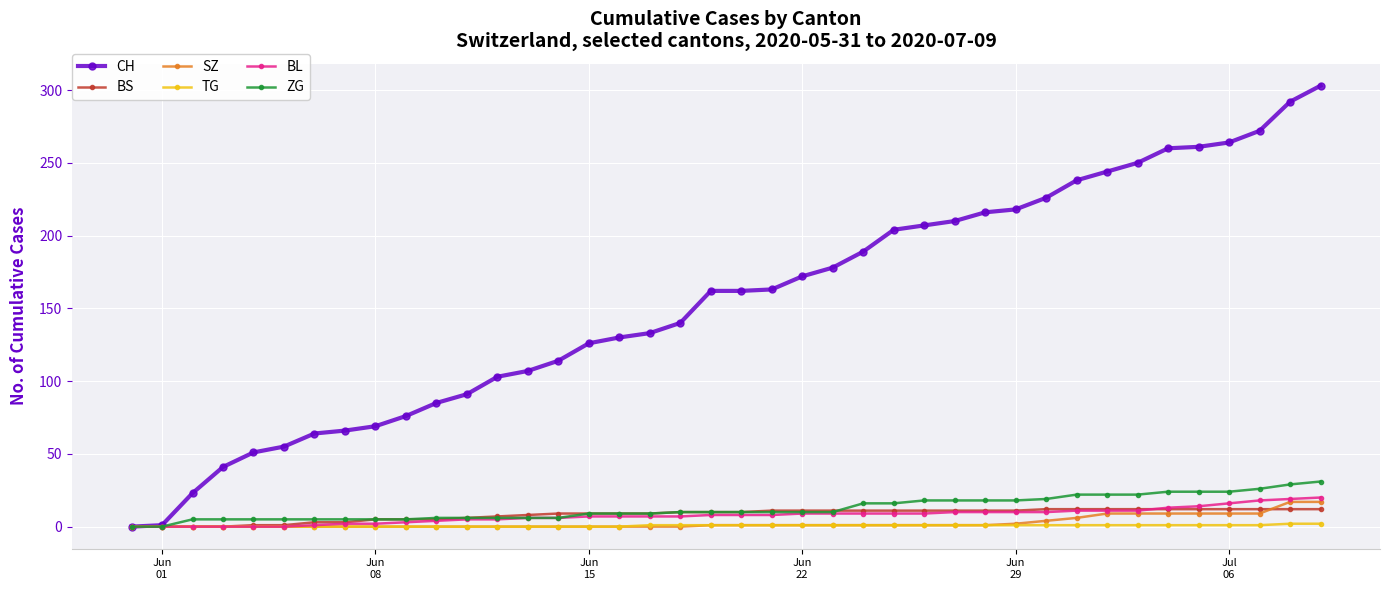

Which series has the largest total across all categories?

CH